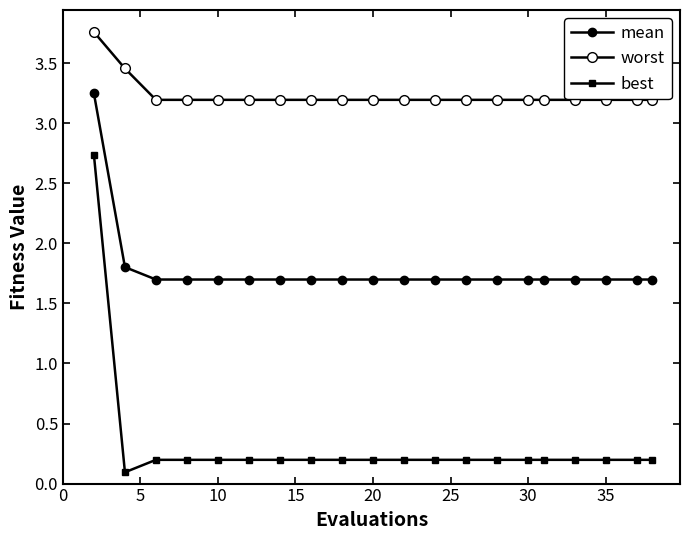

True or false: worst has more than 2 points higher than both neighbors.

False